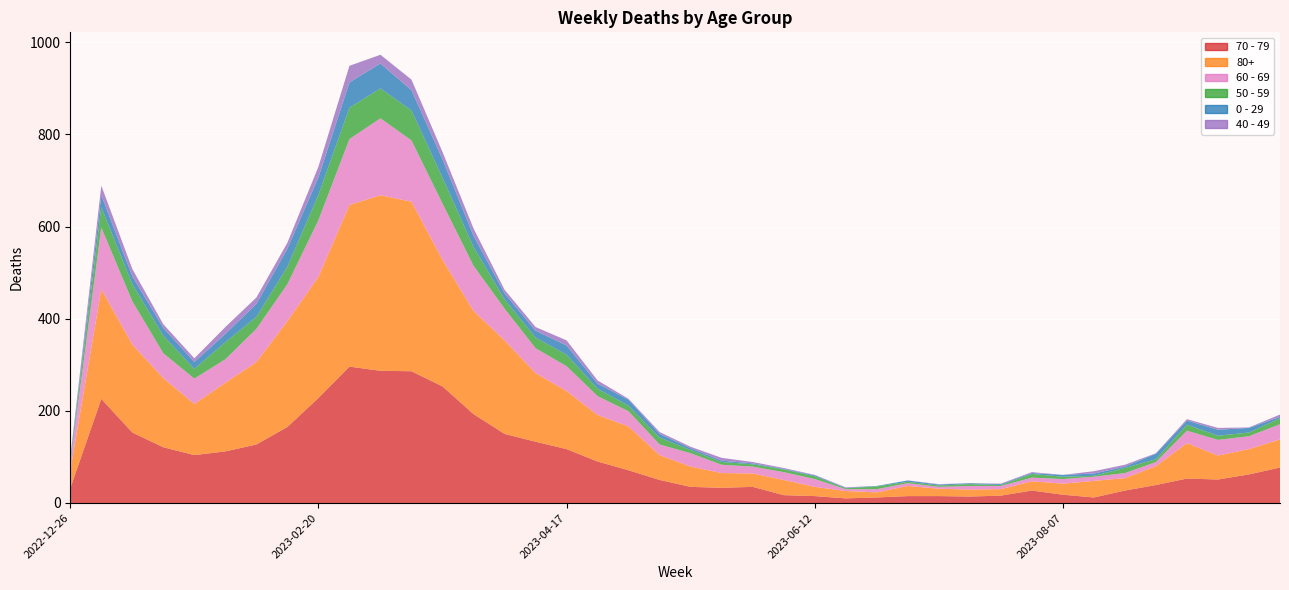

Reading left to right, list all the values displayed in this chart.

70 - 79: 32	226	153	121	104	112	127	165	228	296	287	286	253	193	150	133	117	90	71	50	35	33	35	17	15	10	12	15	15	14	16	27	18	12	27	39	53	51	62	77
80+: 38	238	191	150	111	149	179	230	263	351	381	368	275	224	203	149	126	101	95	54	44	32	29	33	20	16	11	22	16	15	14	20	24	36	27	41	77	52	55	61
60 - 69: 16	134	94	54	55	51	72	80	123	143	167	133	122	98	69	54	54	41	33	23	29	18	15	17	17	4	7	6	4	8	7	8	10	9	11	9	27	34	28	33
50 - 59: 5	44	37	38	21	37	26	38	55	68	65	65	56	41	20	23	25	16	12	15	7	6	5	6	6	2	6	3	3	4	2	8	5	2	11	6	13	9	8	13
0 - 29: 4	26	17	17	15	18	28	39	38	55	54	44	40	24	13	15	20	11	13	8	4	3	2	1	2	1	1	3	2	2	2	2	4	5	3	12	9	13	10	3
40 - 49: 4	21	16	8	8	15	14	13	23	36	19	23	16	16	8	8	11	7	2	4	3	6	3	2	1	1	0	0	1	0	1	2	0	5	4	1	3	4	1	5